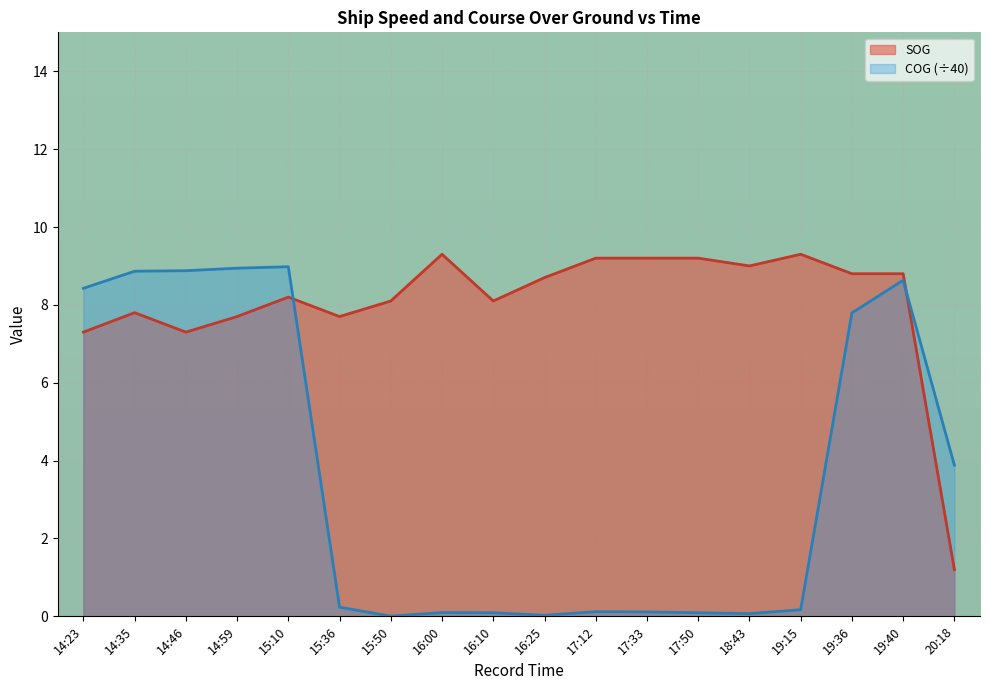

Read the COG (÷40) value at 17:50.

0.1